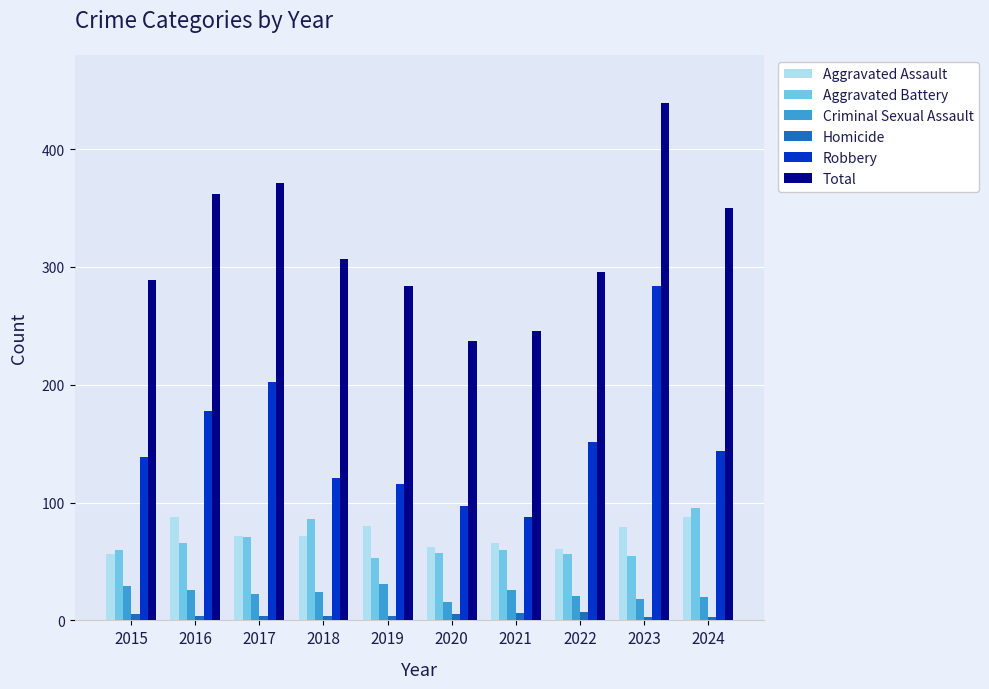

What is the difference between the highest and lowest values at 2022?

289